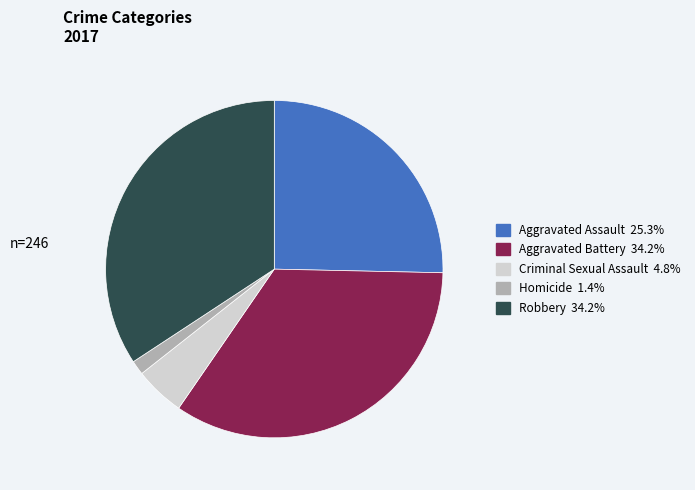

What is the smallest slice in the pie chart?

Homicide